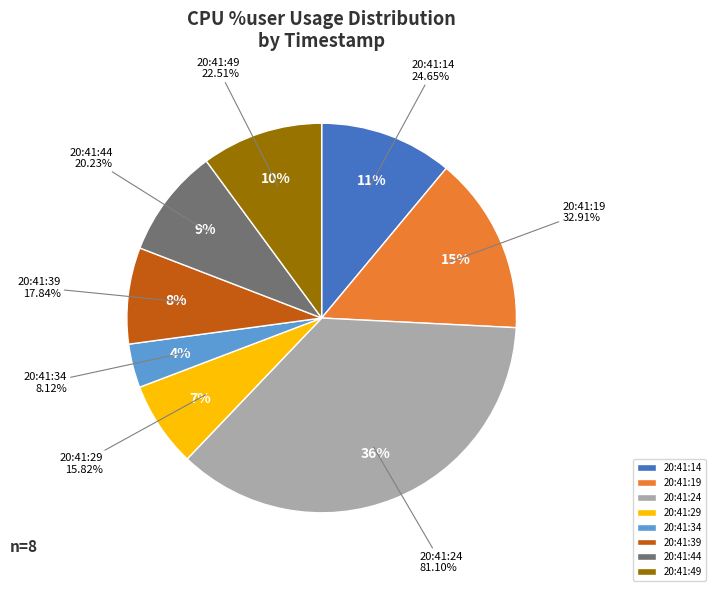

Is the sum of 20:41:34 and 20:41:14 greater than half?

No